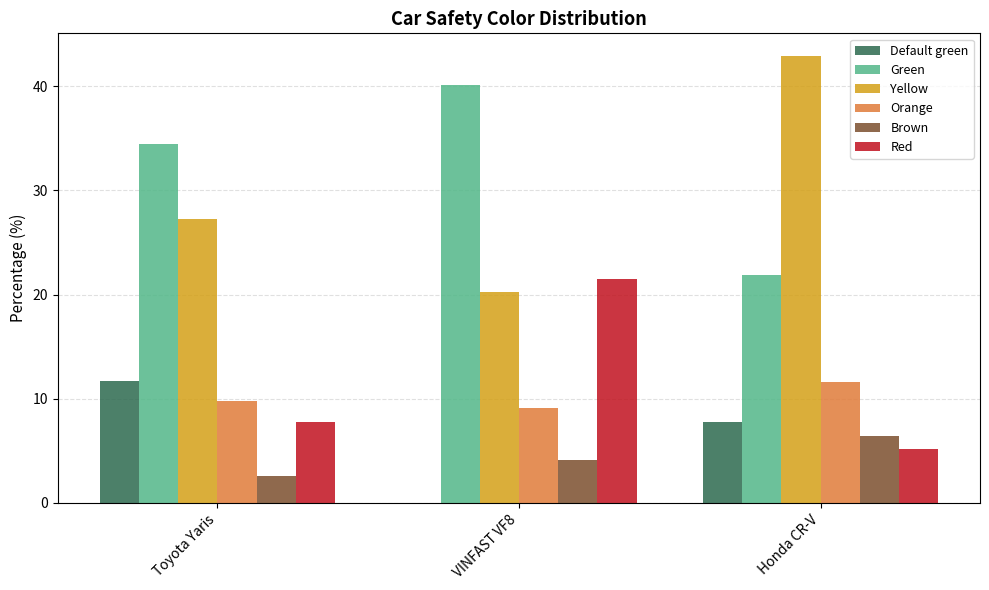

What are all the series names shown in the legend?

Default green, Green, Yellow, Orange, Brown, Red